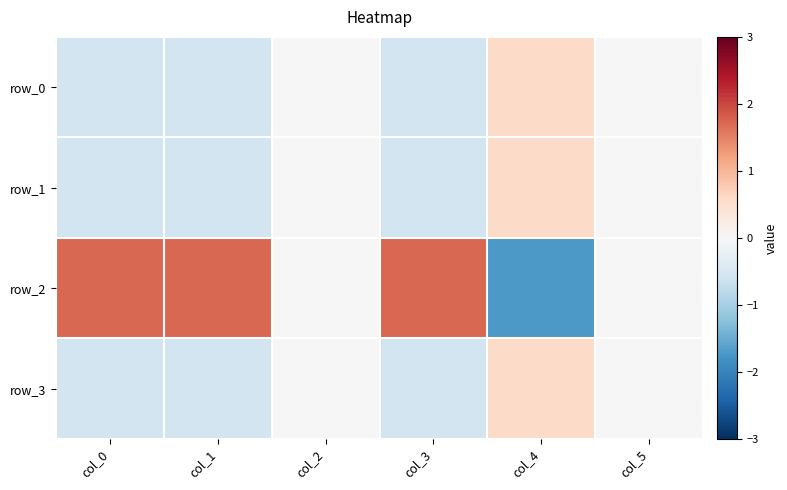

Reading left to right, transcribe all the data shown in this chart.

row_0: -0.6	-0.6	0.0	-0.6	0.6	0.0
row_1: -0.6	-0.6	0.0	-0.6	0.6	0.0
row_2: 1.7	1.7	0.0	1.7	-1.7	0.0
row_3: -0.6	-0.6	0.0	-0.6	0.6	0.0